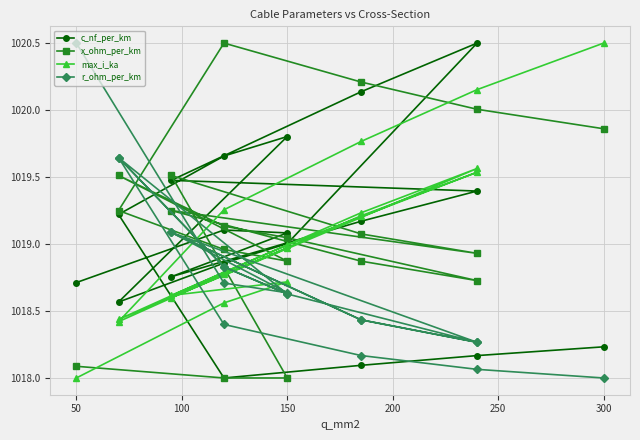

What is the smallest value displayed?

1018.0